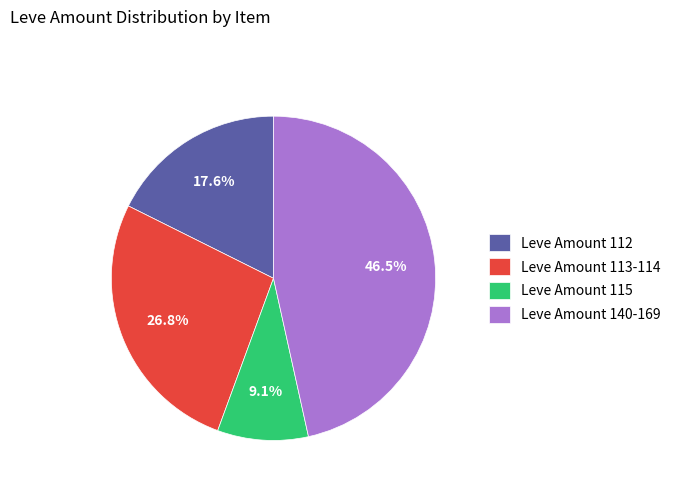

What is the smallest slice in the pie chart?

Leve Amount 115